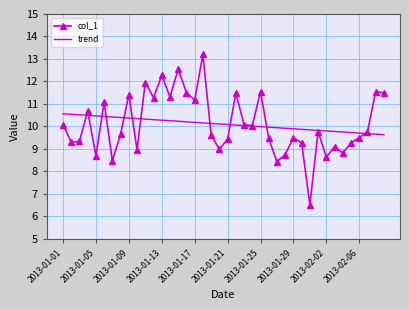

What is the lowest value of the col_1 series?

6.5